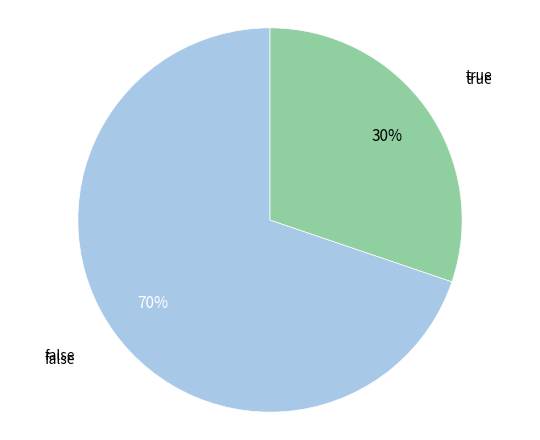

Is the sum of false and true greater than half?

Yes